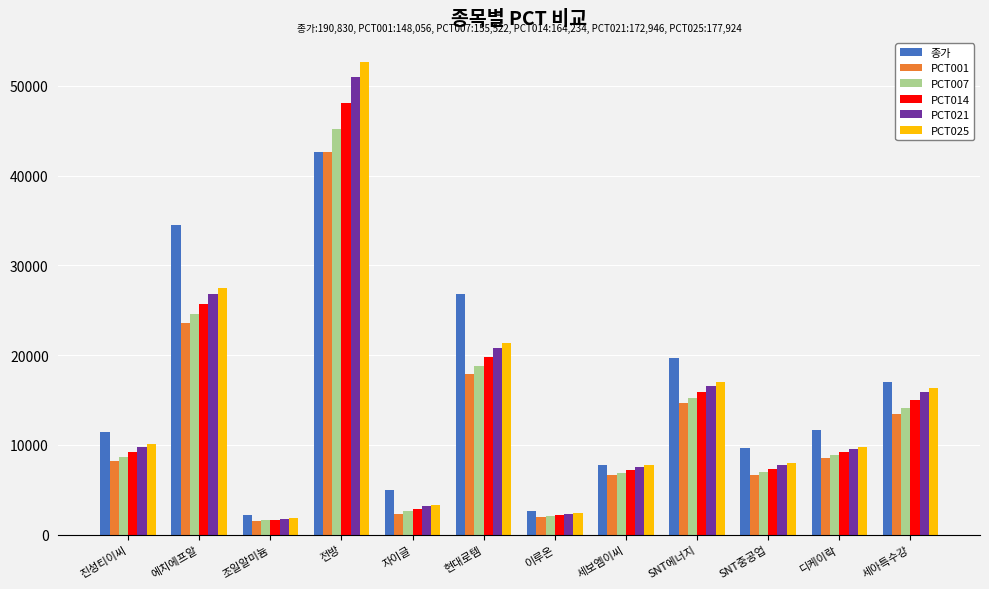

What is the label of the 1st bar from the right?

세아특수강